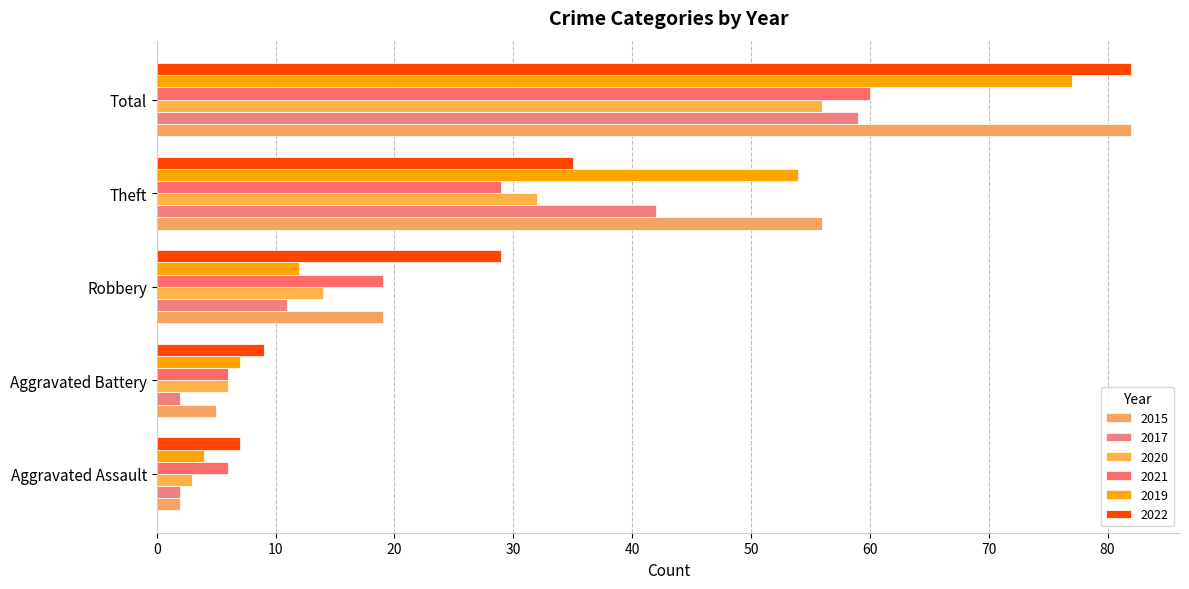

What is the label of the 3rd bar from the right?

Robbery